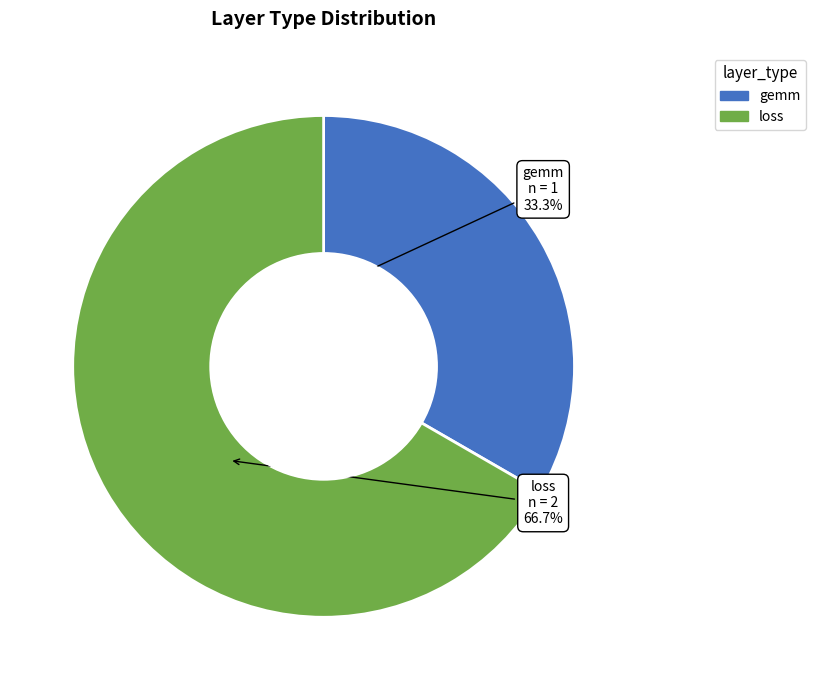

Is gemm the majority of the pie?

No